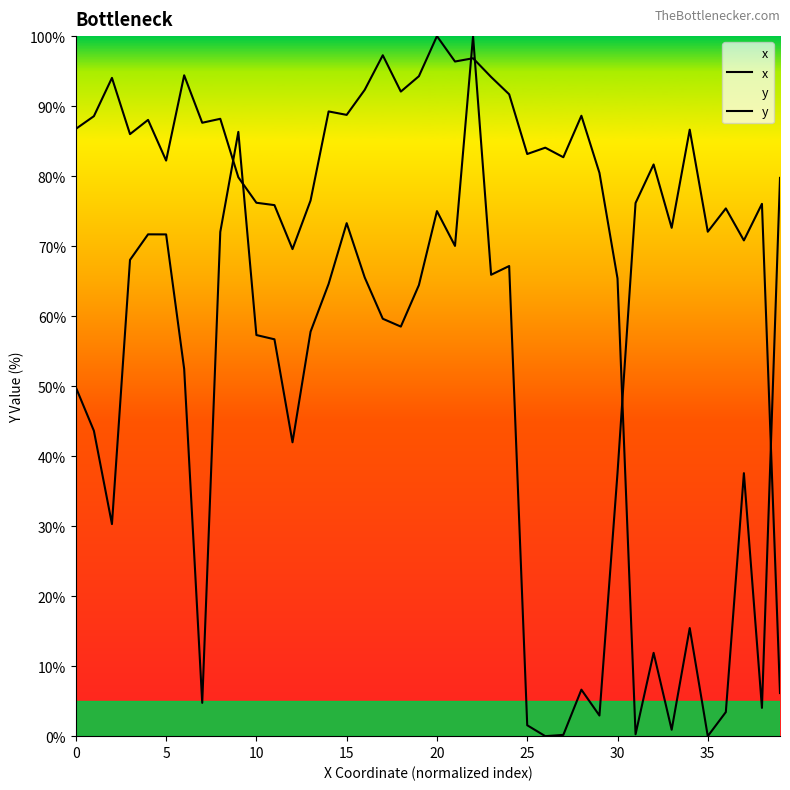

Reading left to right, extract all data points from this chart.

x: 49.8	43.6	30.3	68.0	71.7	71.7	52.5	4.8	72.0	86.3	57.3	56.7	42.0	57.8	64.6	73.3	65.5	59.6	58.5	64.4	75.0	70.0	100.0	65.9	67.2	1.6	0.0	0.2	6.6	2.9	37.6	76.2	81.7	72.6	86.6	72.1	75.4	70.8	76.0	6.2
y: 86.7	88.6	94.0	86.0	88.0	82.2	94.4	87.6	88.2	79.8	76.2	75.9	69.6	76.5	89.2	88.7	92.3	97.3	92.1	94.3	100.0	96.4	96.8	94.2	91.7	83.2	84.1	82.7	88.6	80.5	65.4	0.3	11.9	0.9	15.4	0.0	3.4	37.6	4.0	79.7